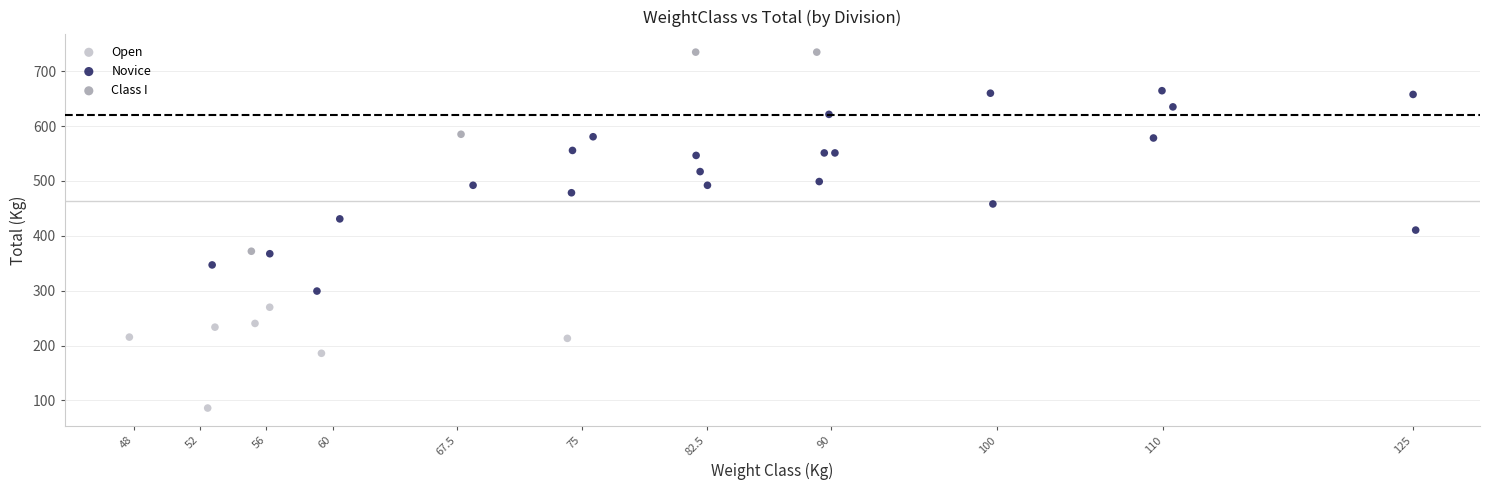

Which series reaches the maximum Y coordinate?

Class I